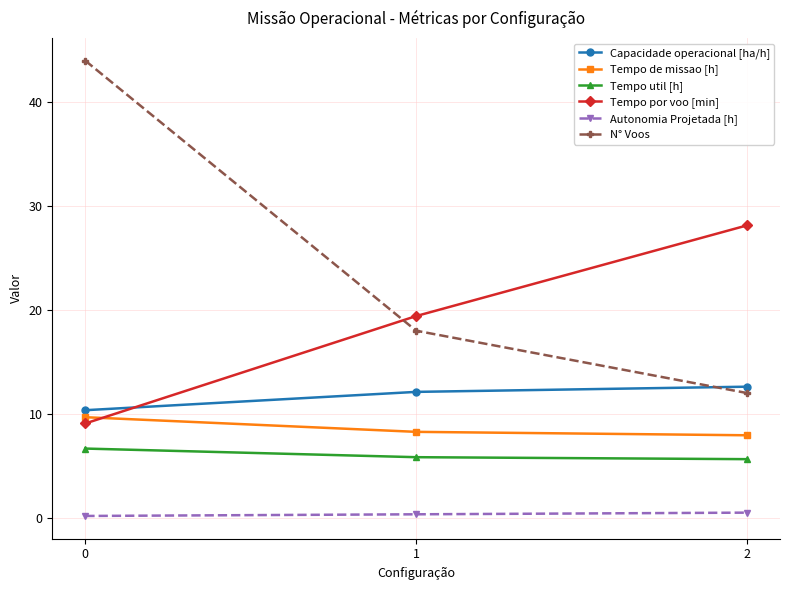

What is the average value of the Tempo util [h] series?

6.0